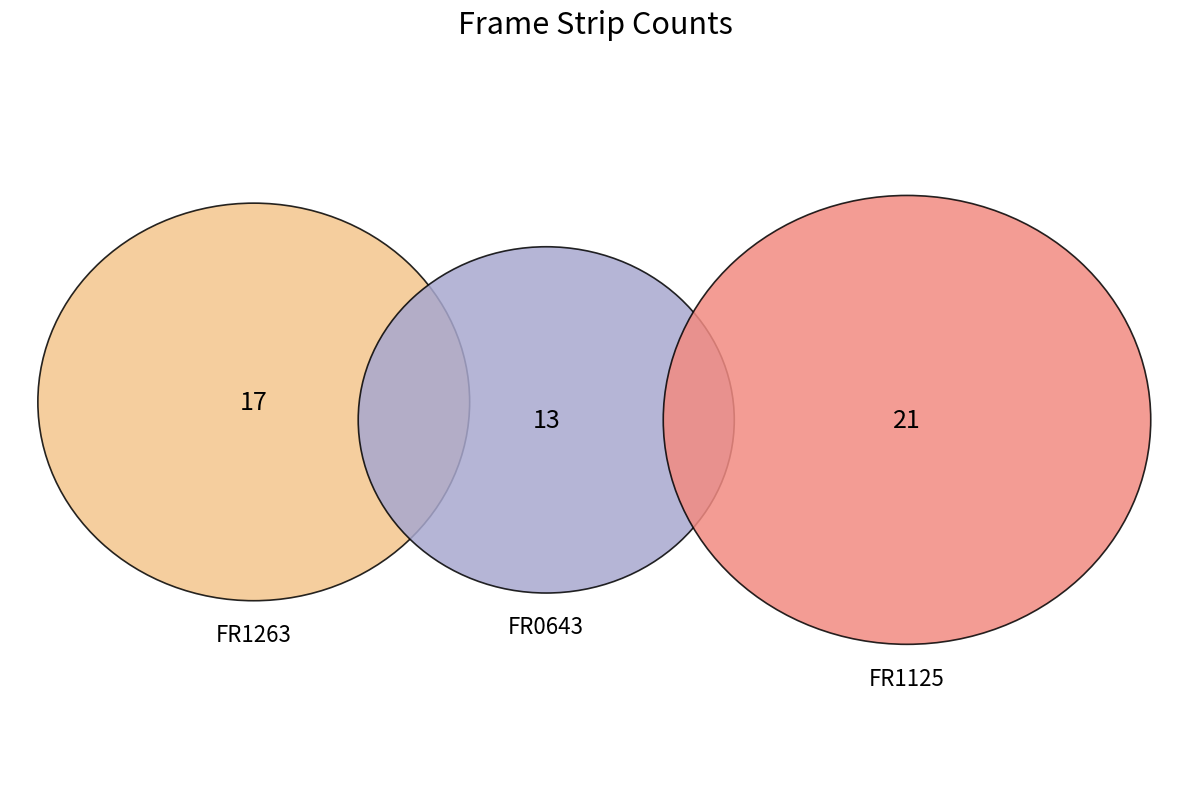

The FR0643 slice represents 38% of the pie. True or false?

False